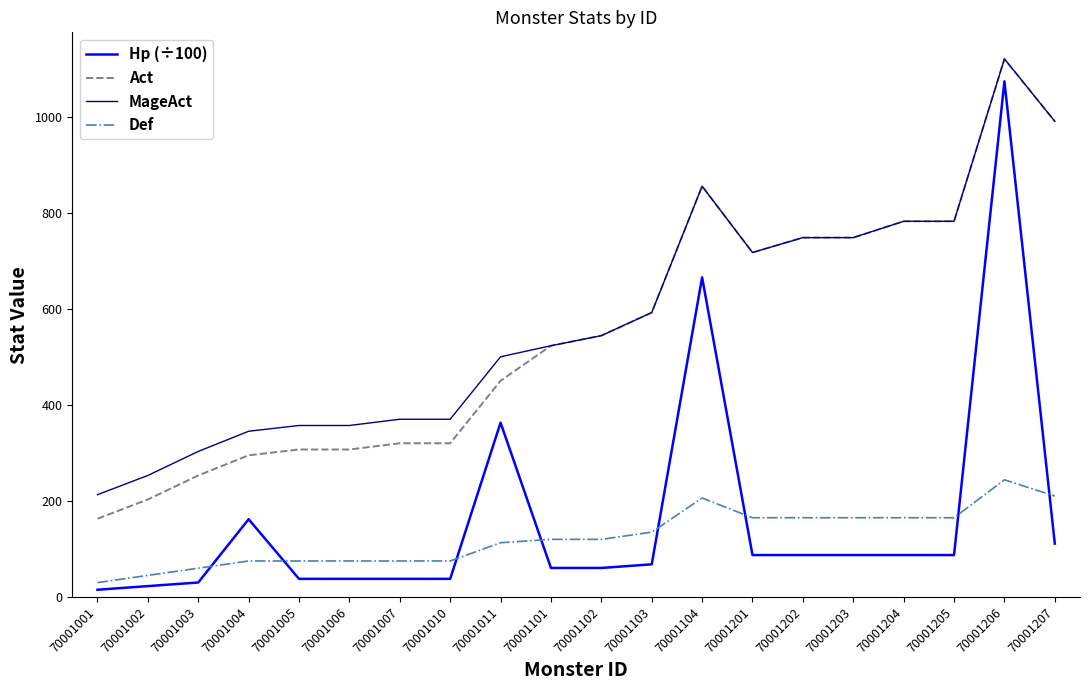

True or false: Act and Def cross at least once.

False